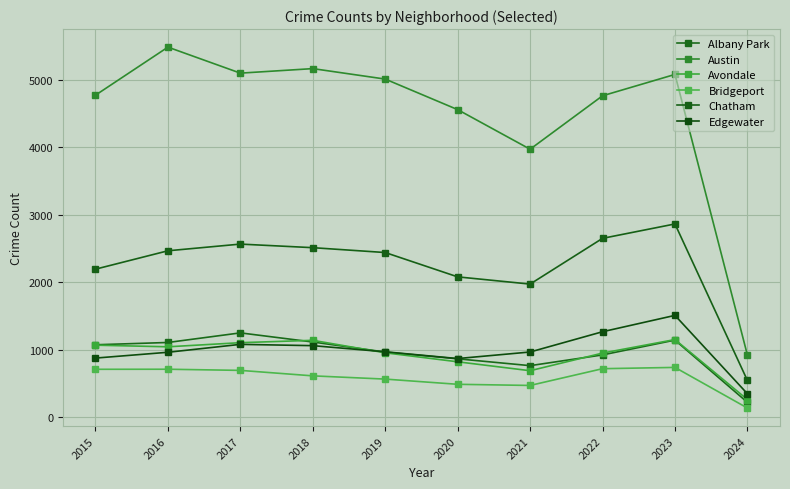

True or false: Edgewater and Bridgeport cross at least once.

False